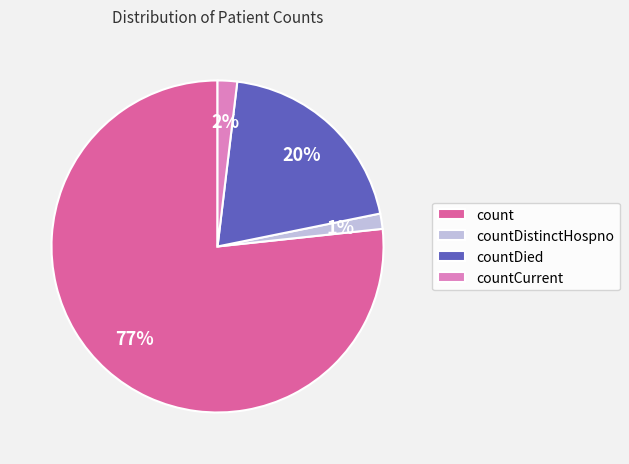

Which slice is the largest?

count